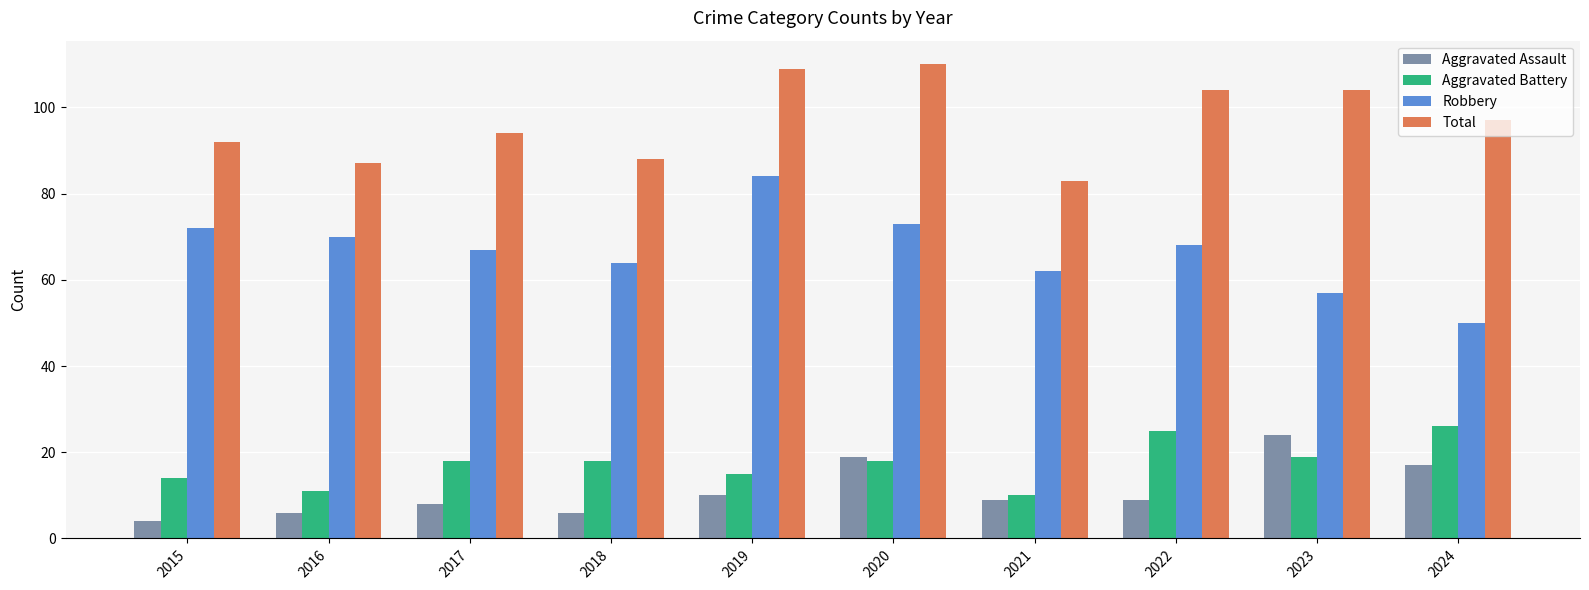

Reading left to right, transcribe all the data shown in this chart.

Aggravated Assault: 2015=4	2016=6	2017=8	2018=6	2019=10	2020=19	2021=9	2022=9	2023=24	2024=17
Aggravated Battery: 2015=14	2016=11	2017=18	2018=18	2019=15	2020=18	2021=10	2022=25	2023=19	2024=26
Robbery: 2015=72	2016=70	2017=67	2018=64	2019=84	2020=73	2021=62	2022=68	2023=57	2024=50
Total: 2015=92	2016=87	2017=94	2018=88	2019=109	2020=110	2021=83	2022=104	2023=104	2024=97